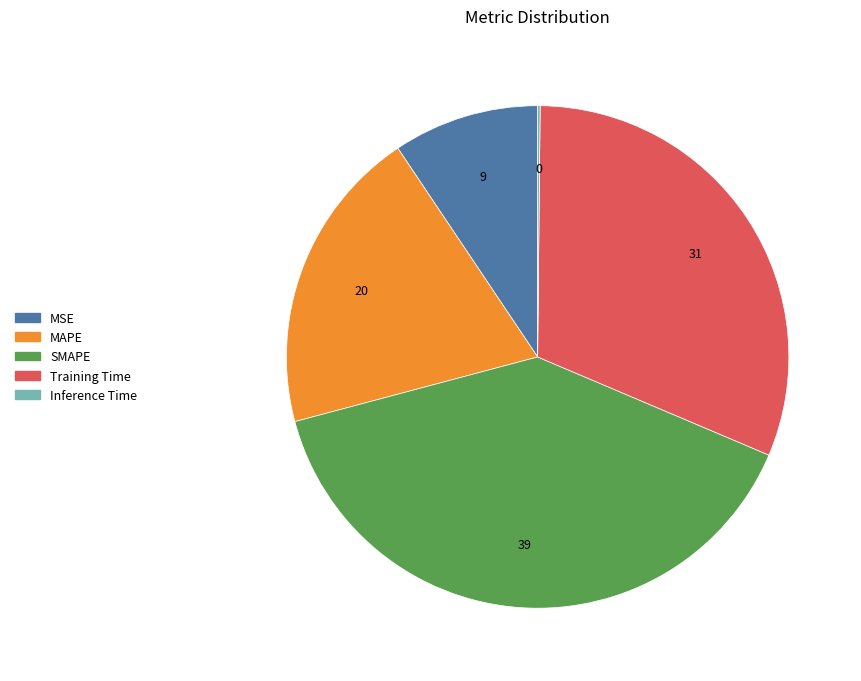

Is the sum of Training Time and MSE greater than half?

No